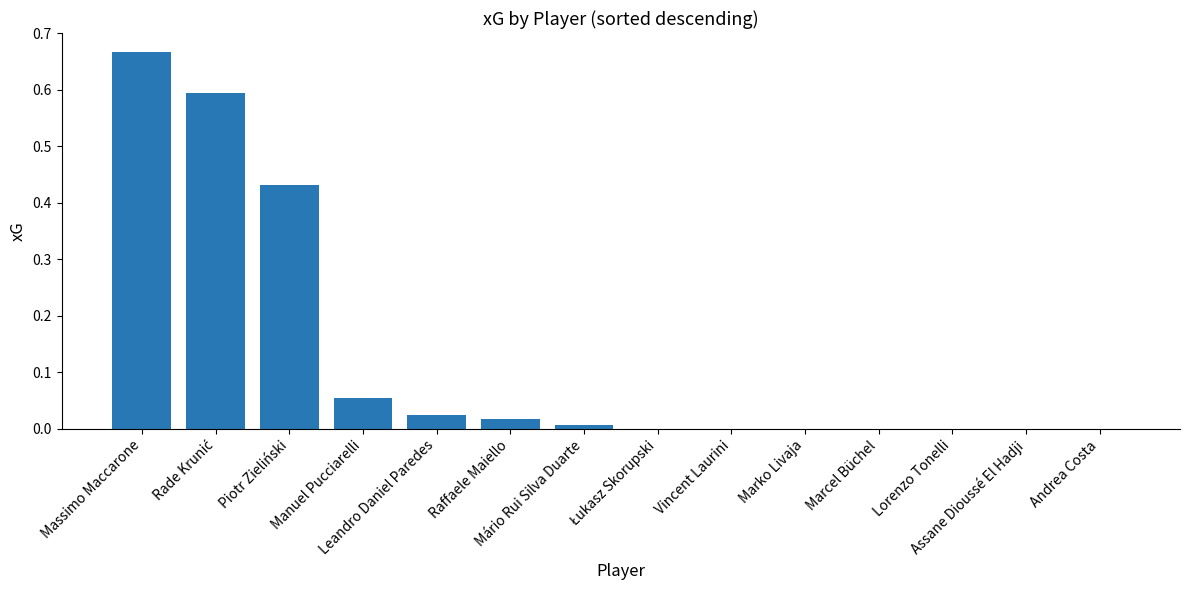

What is the sum of all values?

1.8